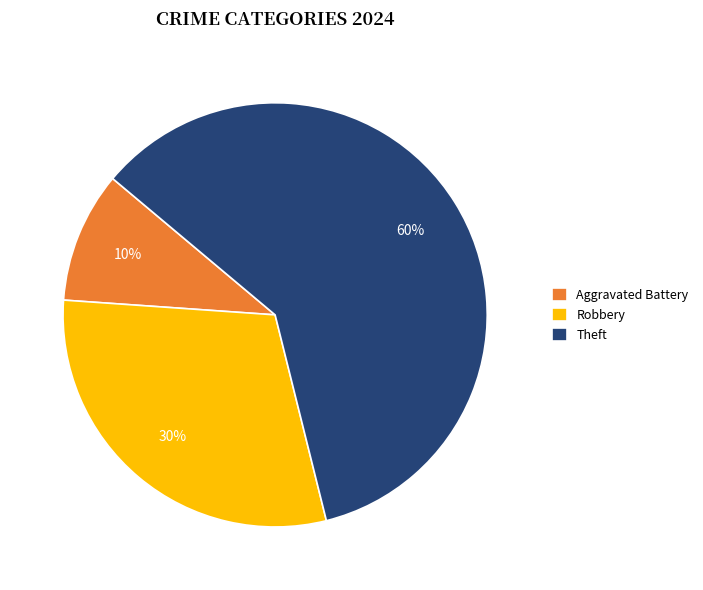

How many segments does this pie chart have?

3